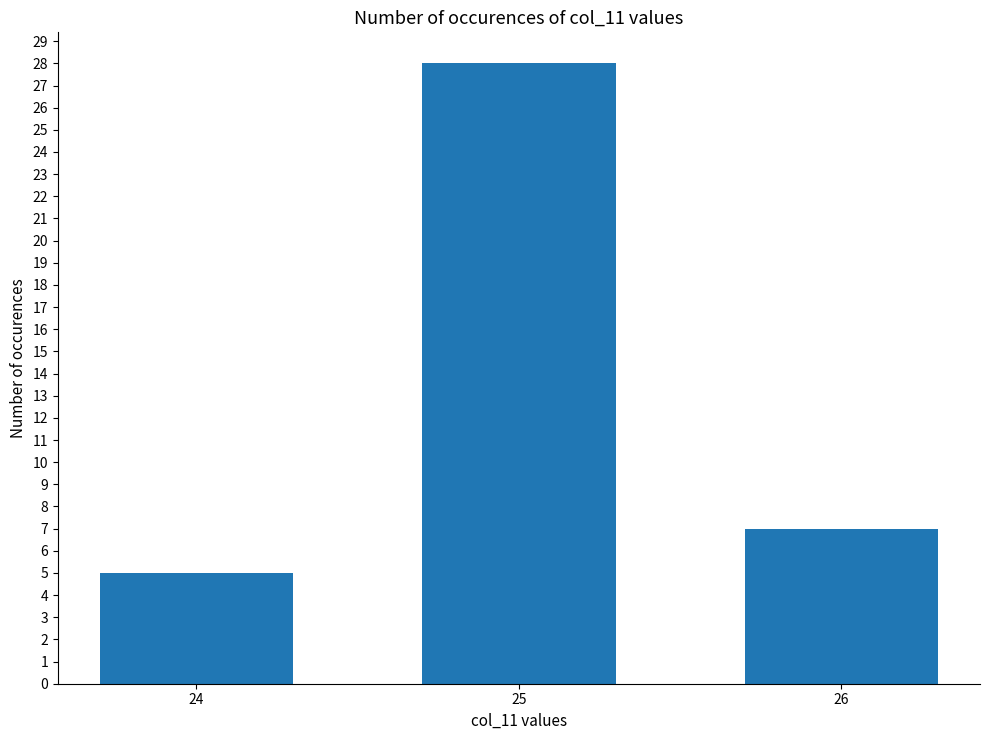

Reading right to left, transcribe all the data shown in this chart.

26=7	25=28	24=5